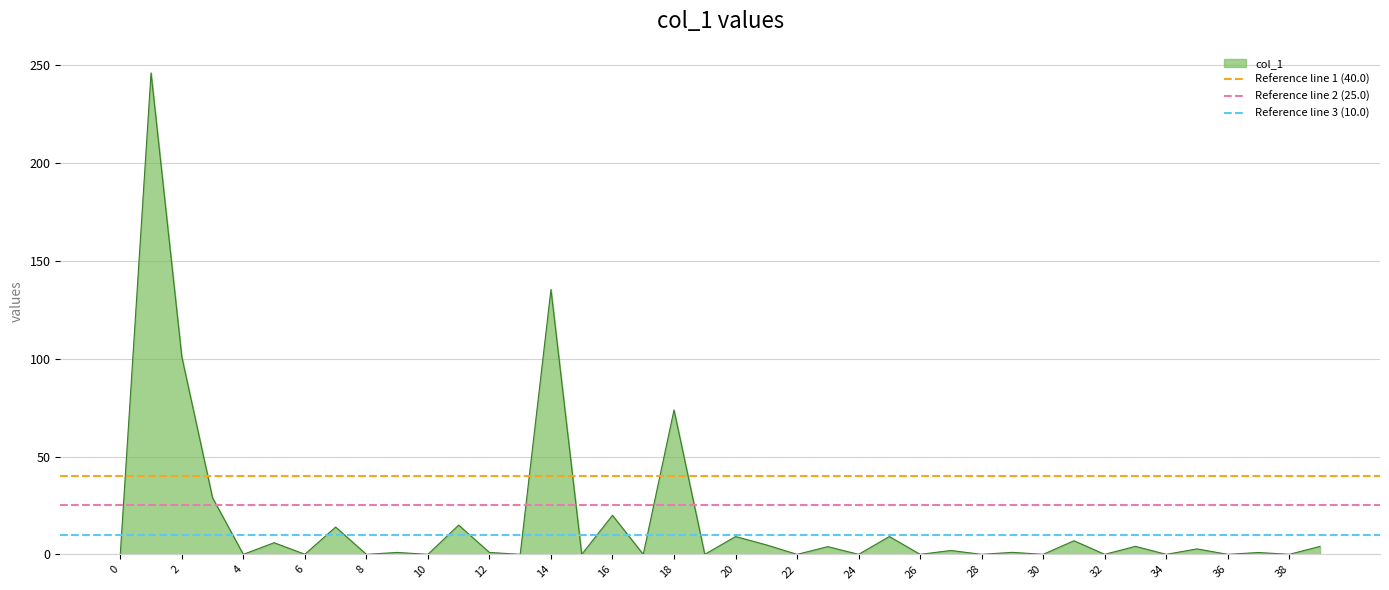

What is the highest value of the Reference line 2 (25.0) series?

25